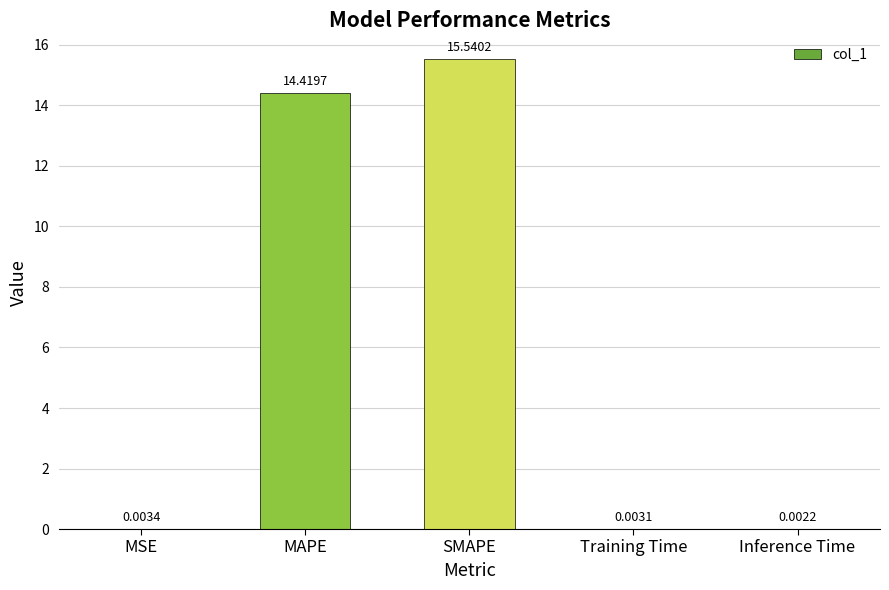

At which category does the chart reach its peak across all series?

SMAPE